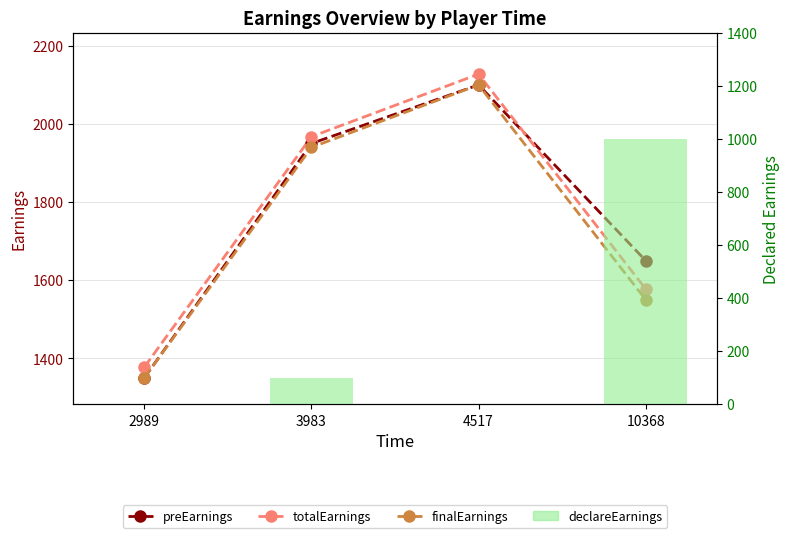

What is the sum of all totalEarnings values?

7050.0